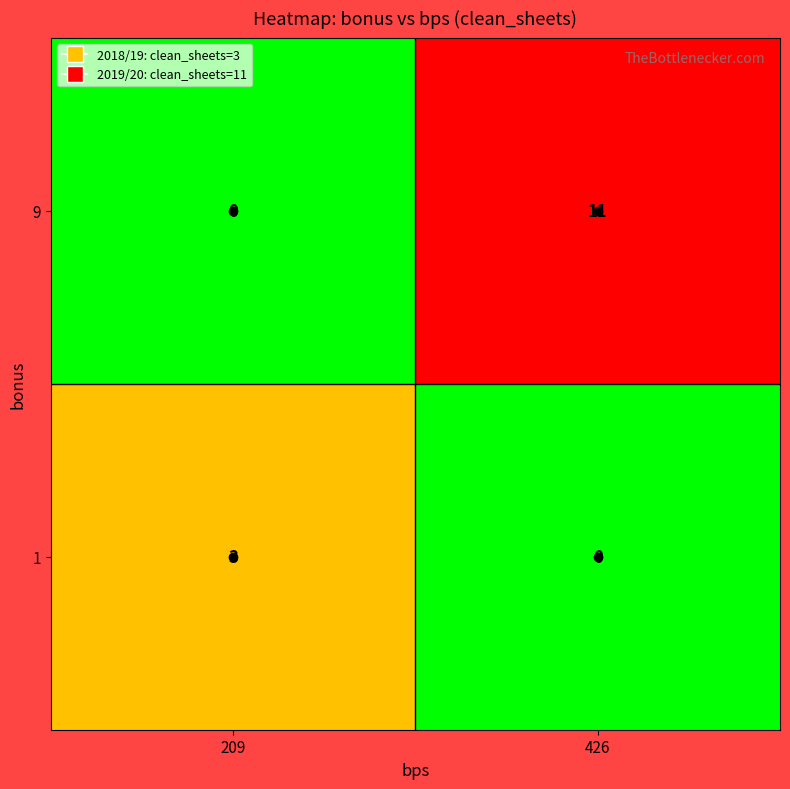

The value of 9 at 426 is 11. True or false?

True